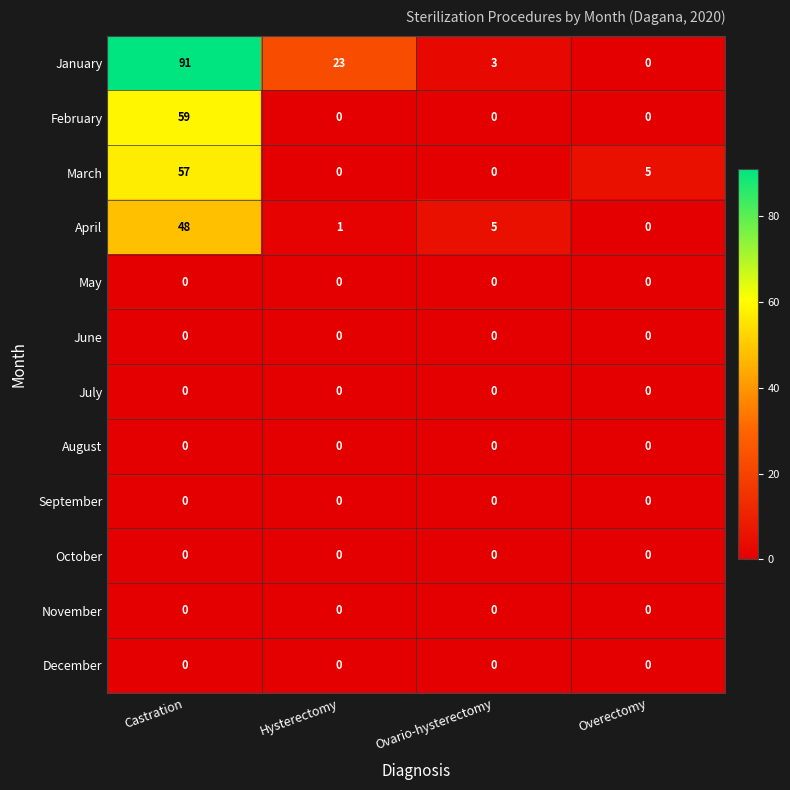

What is the difference between the April values at Ovario-hysterectomy and Overectomy?

5